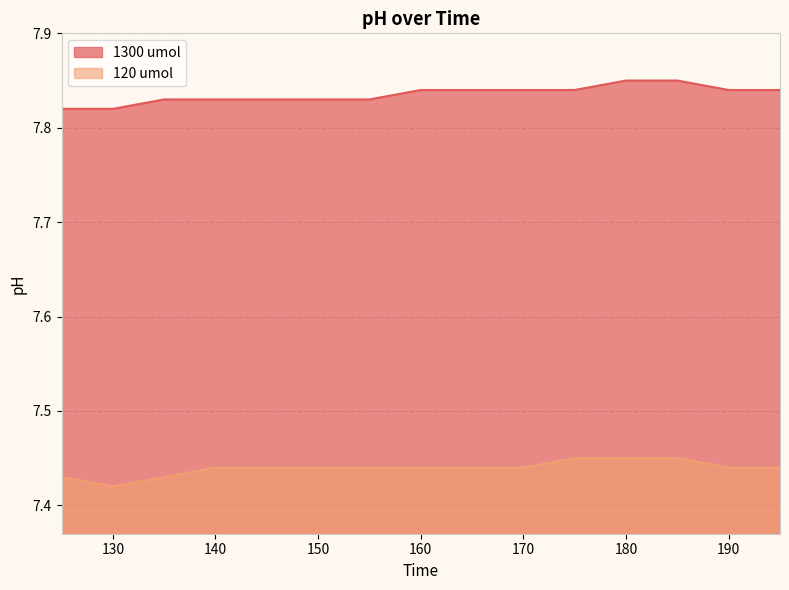

What value does the 120 umol series have at 165?

7.4